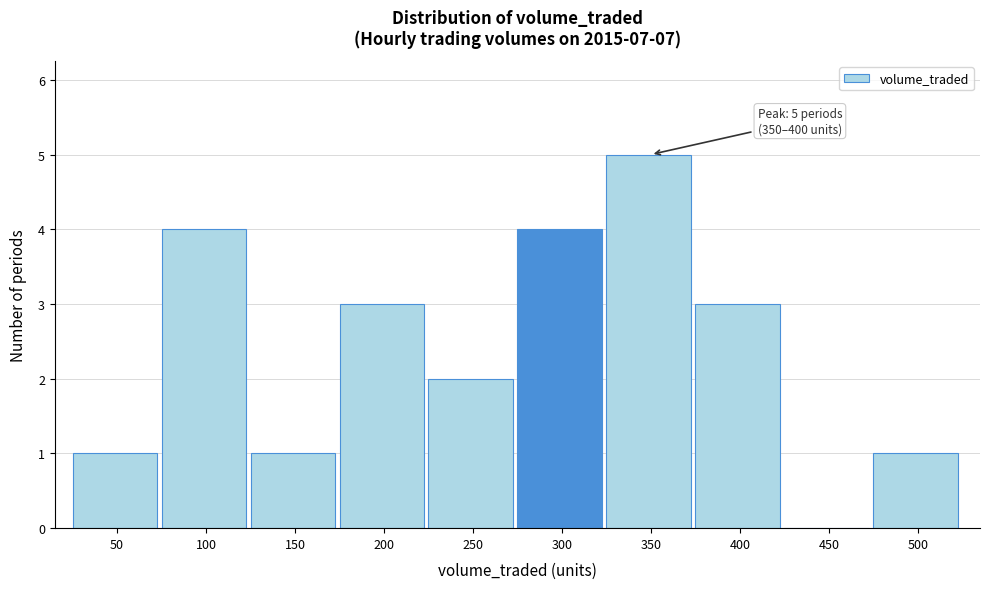

Reading left to right, transcribe all the data shown in this chart.

50=1	100=4	150=1	200=3	250=2	300=4	350=5	400=3	450=0	500=1